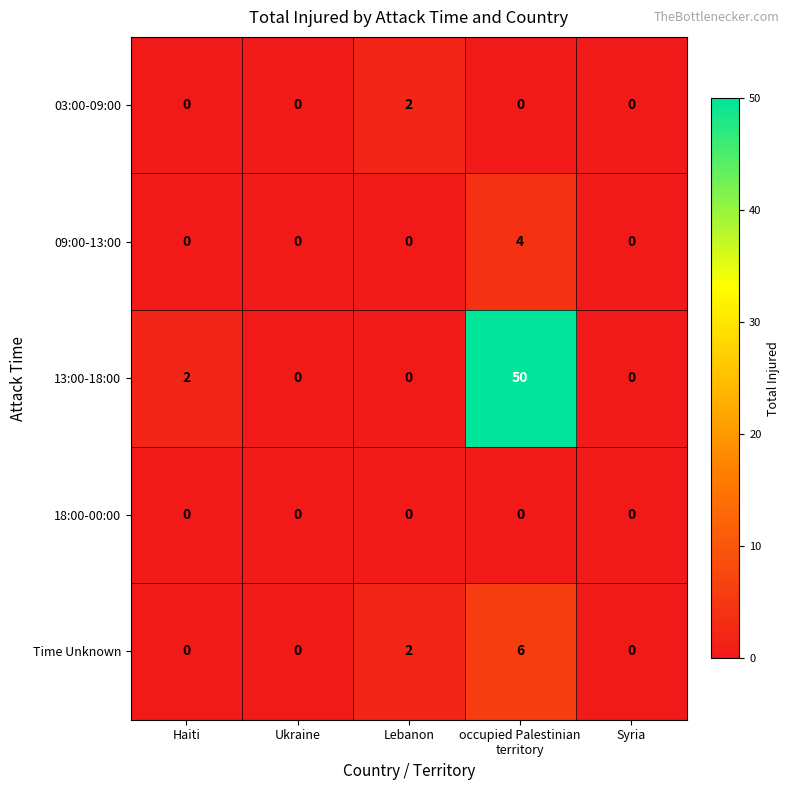

What is the sum of all 13:00-18:00 values?

52